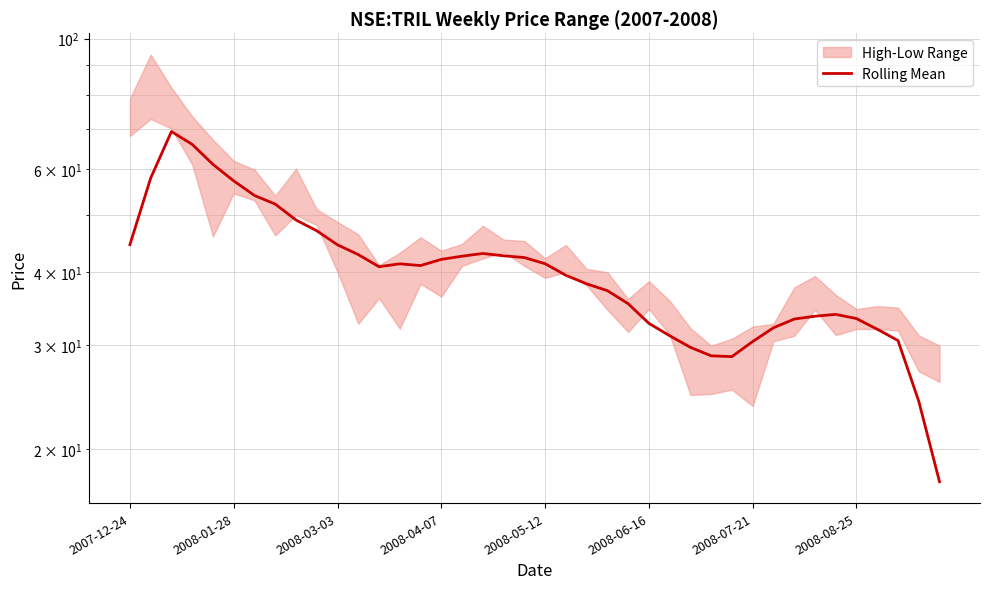

At which category does the data reach its first local valley?

12